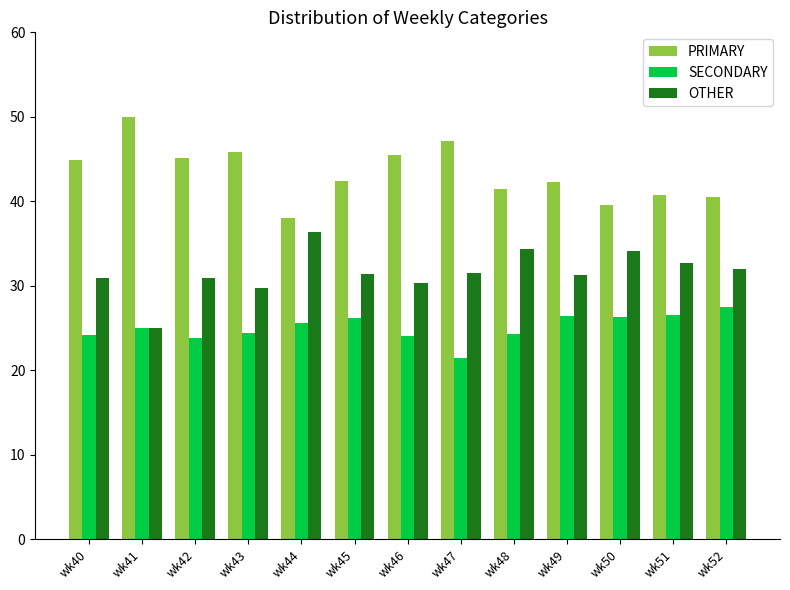

The SECONDARY series shows 15.6 at wk46. True or false?

False